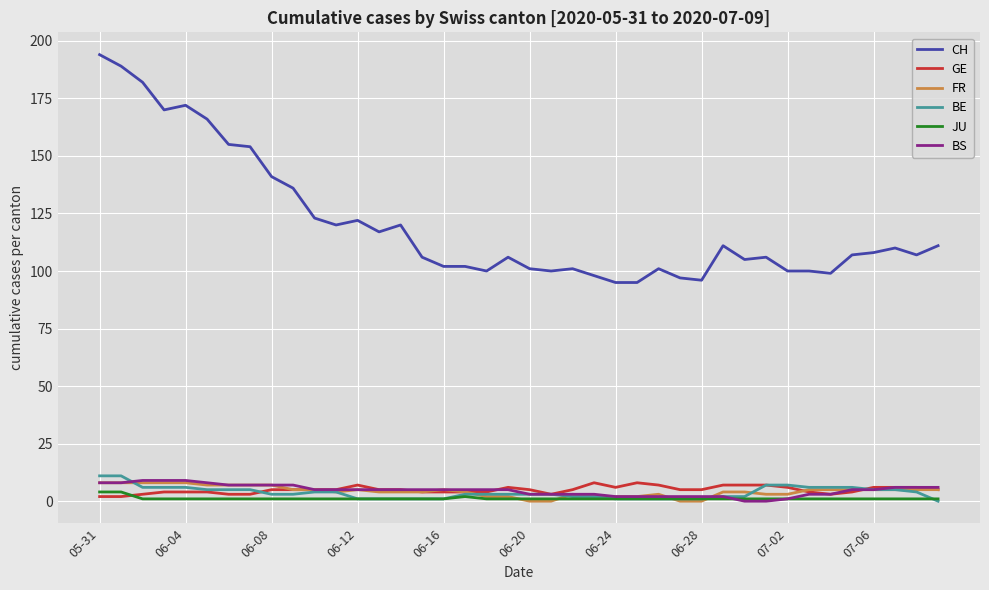

True or false: FR and CH intersect in this chart.

False